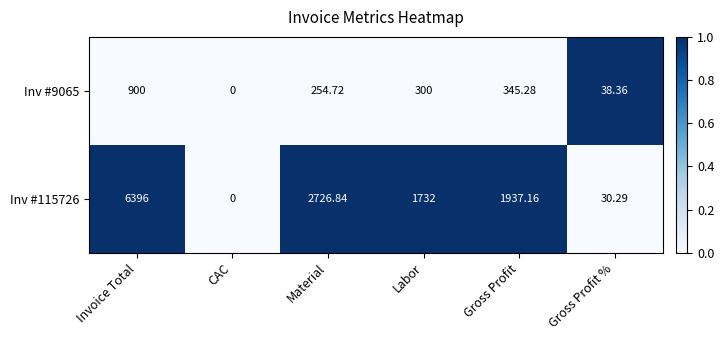

Which label corresponds to the largest value in the chart?

Invoice Total